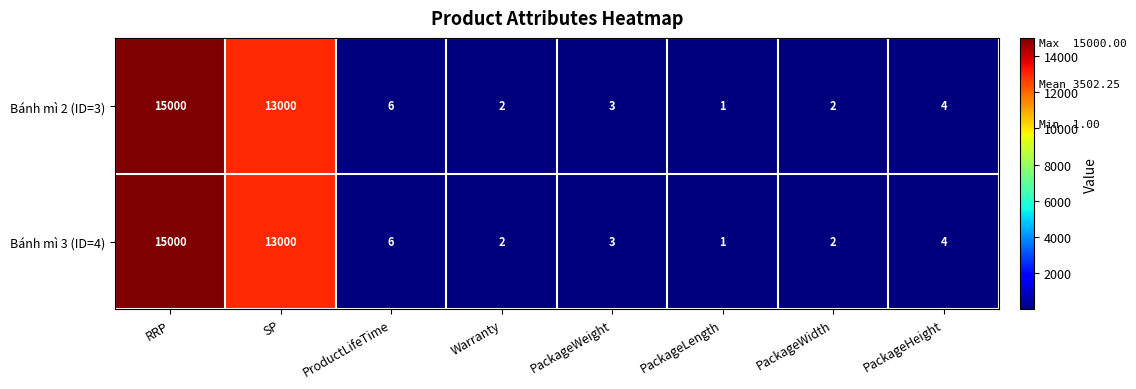

Is the value of Bánh mì 3 (ID=4) at SP greater than the value of Bánh mì 2 (ID=3) at PackageHeight?

Yes